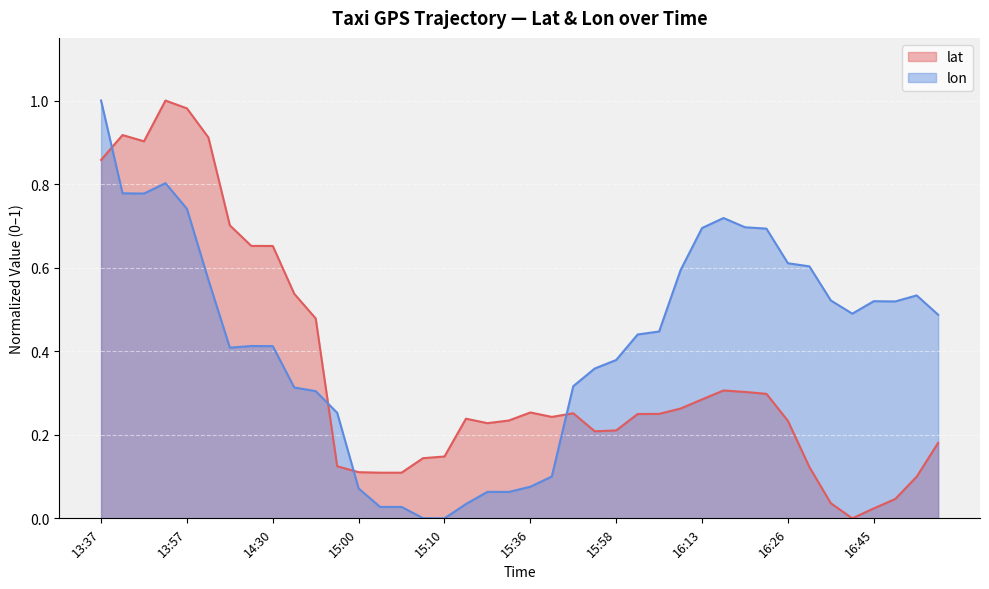

How many lines are shown in the chart?

2